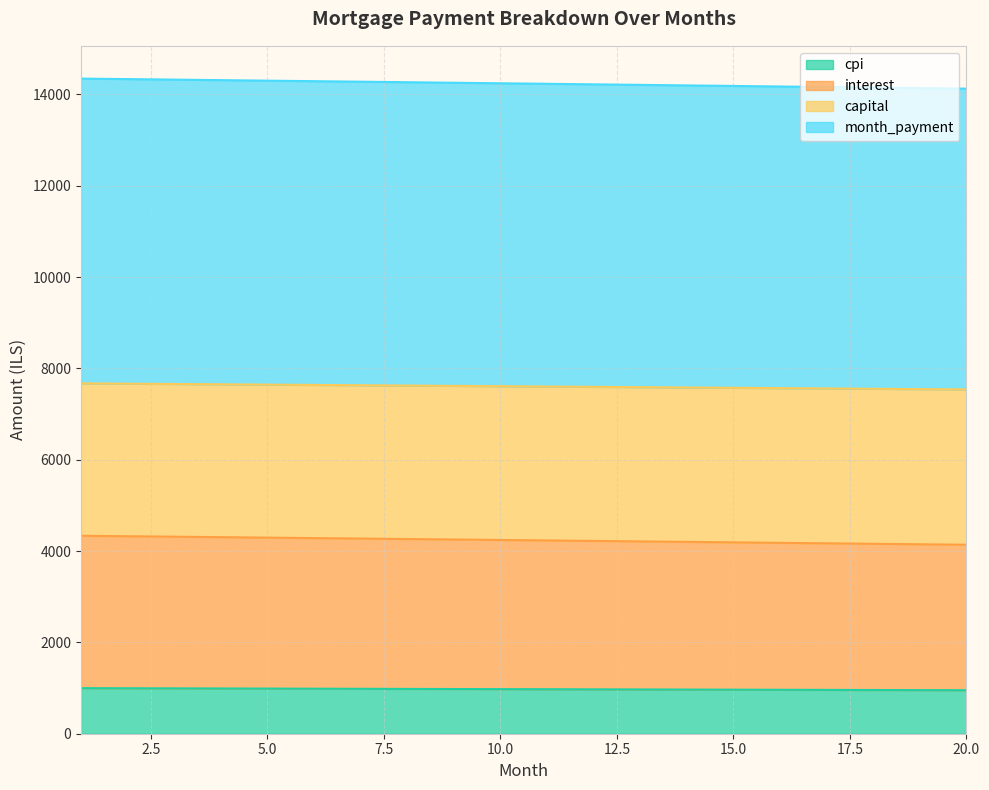

What is the difference between the maximum and minimum values in the month_payment series?

220.4